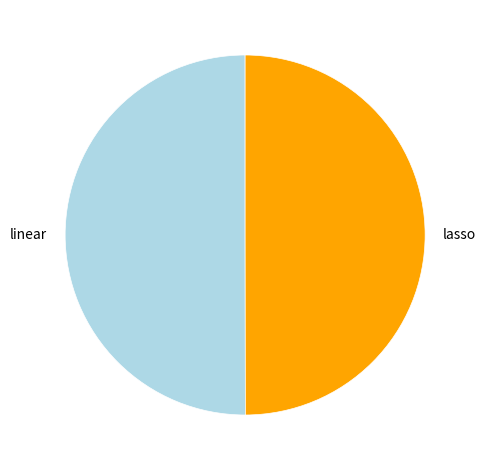

Is it true that lasso is 50% of the pie?

True